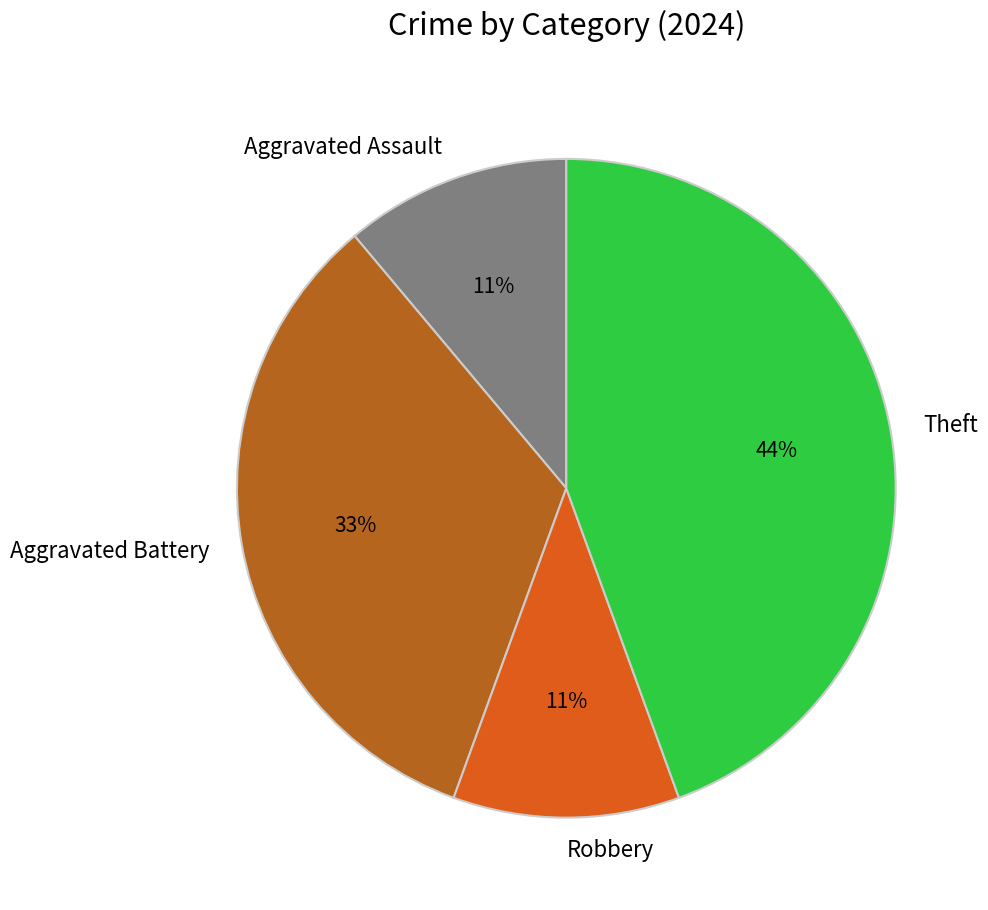

To the nearest percent, what is the difference between the largest and smallest slice percentages?

33%